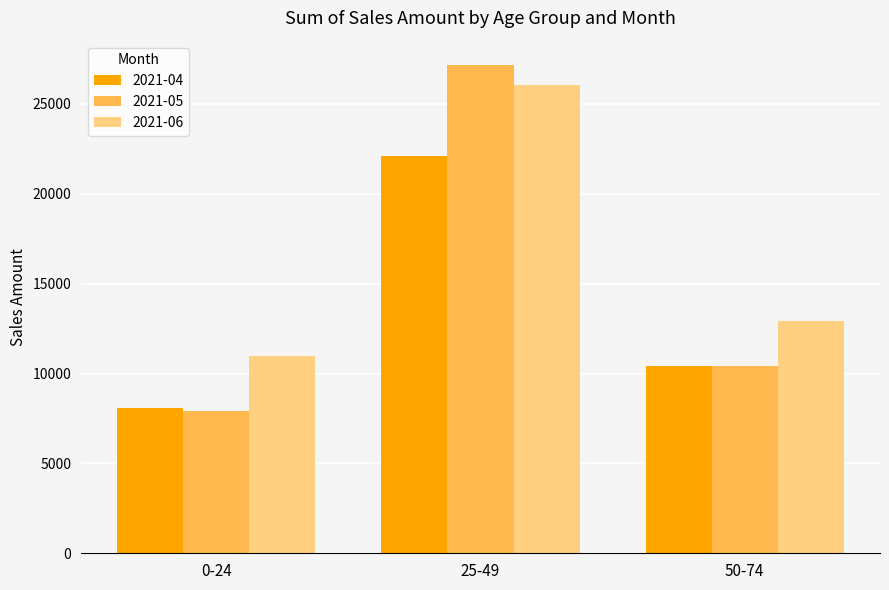

What is the label of the 3rd bar from the right?

0-24